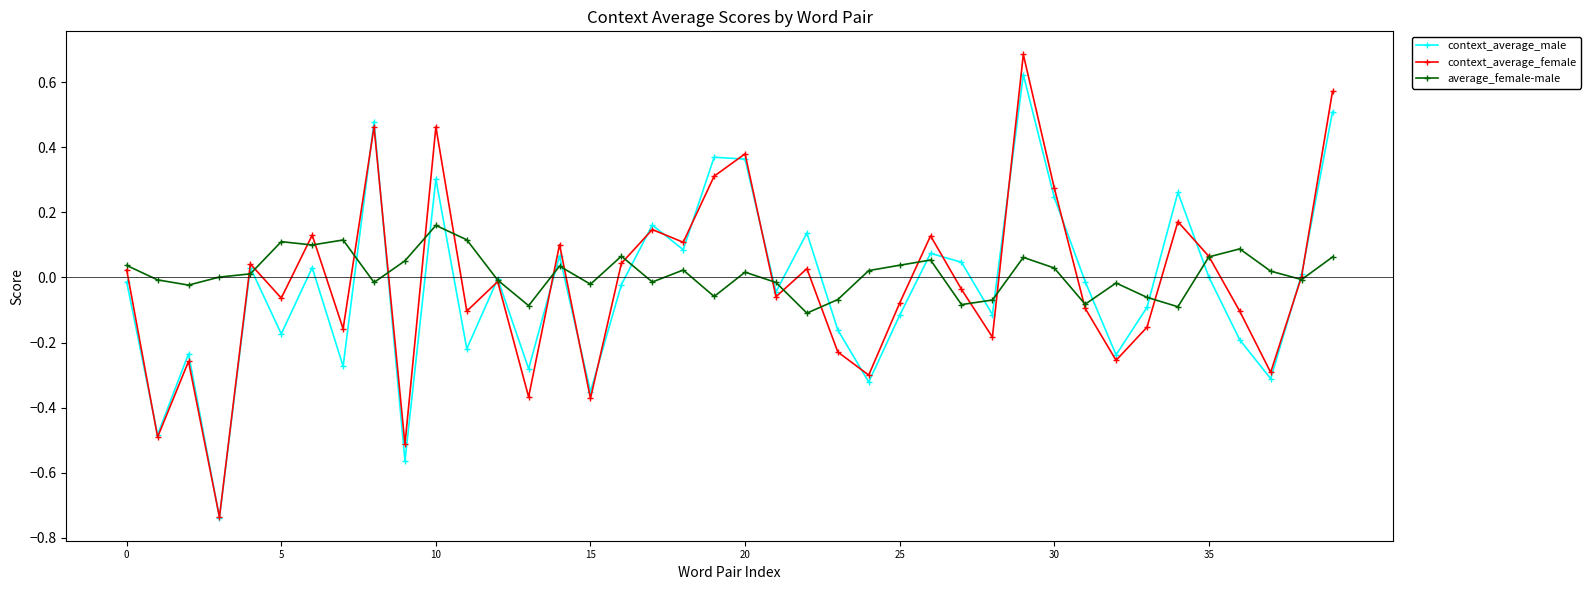

True or false: average_female-male has more than 1 points higher than both neighbors.

True